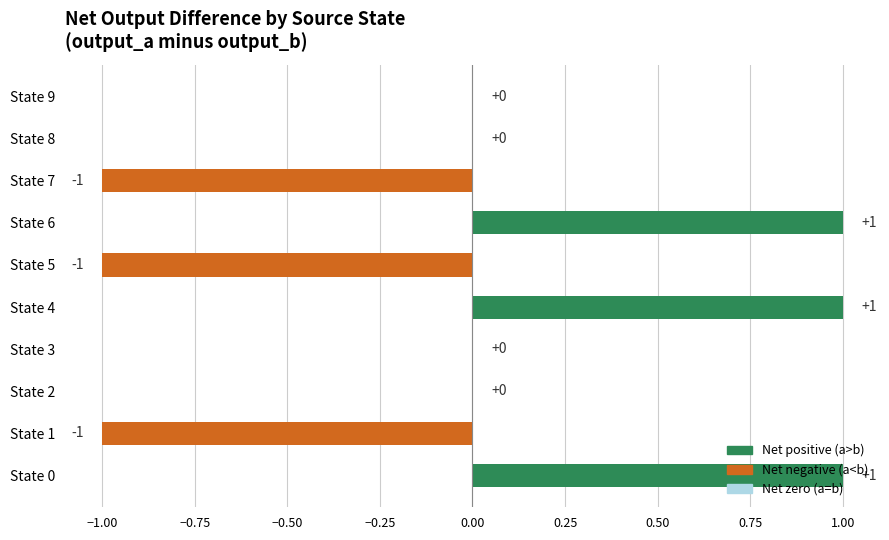

The value at State 5 is -1. True or false?

True